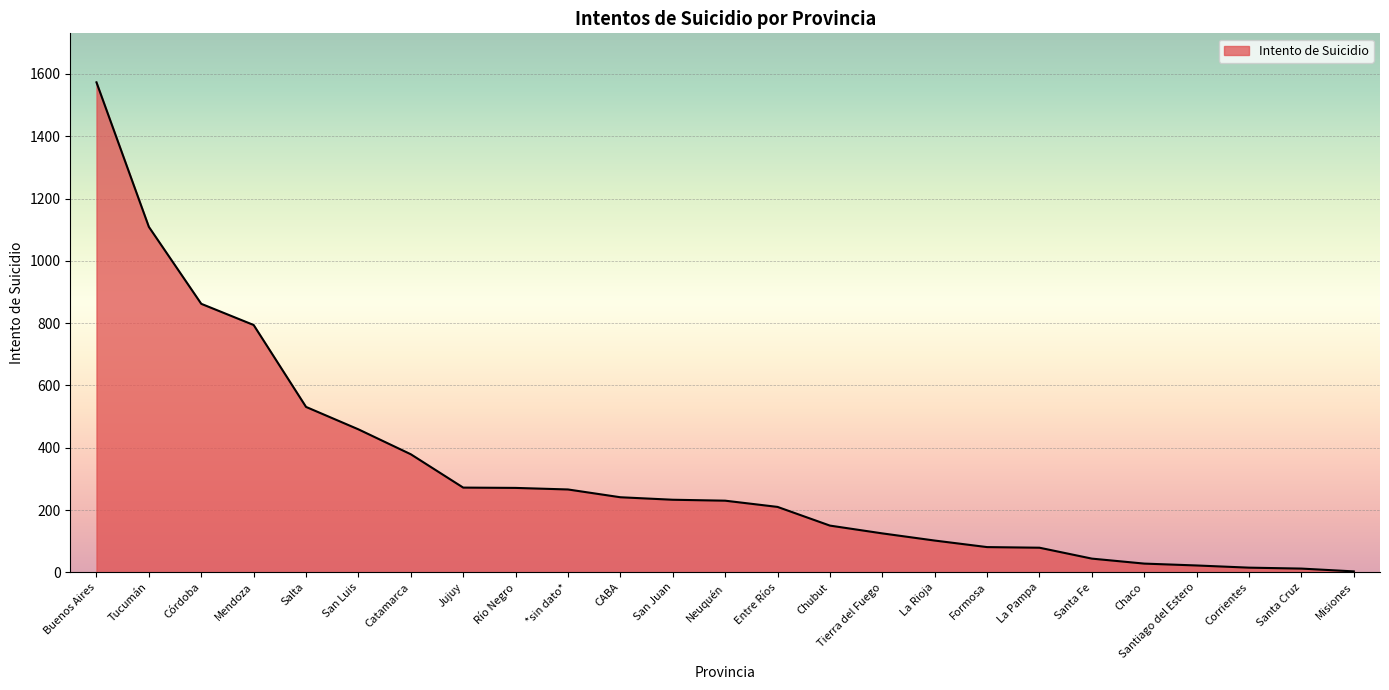

Which has a higher value, La Pampa or Corrientes?

La Pampa